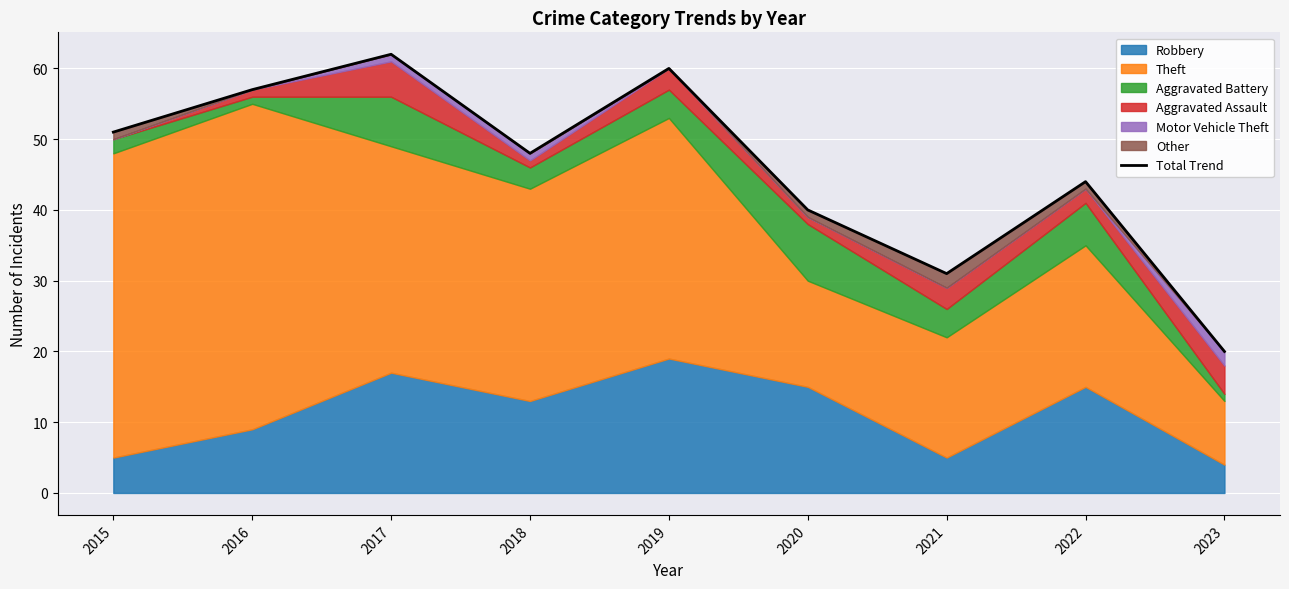

Count the number of categories in the chart.

9